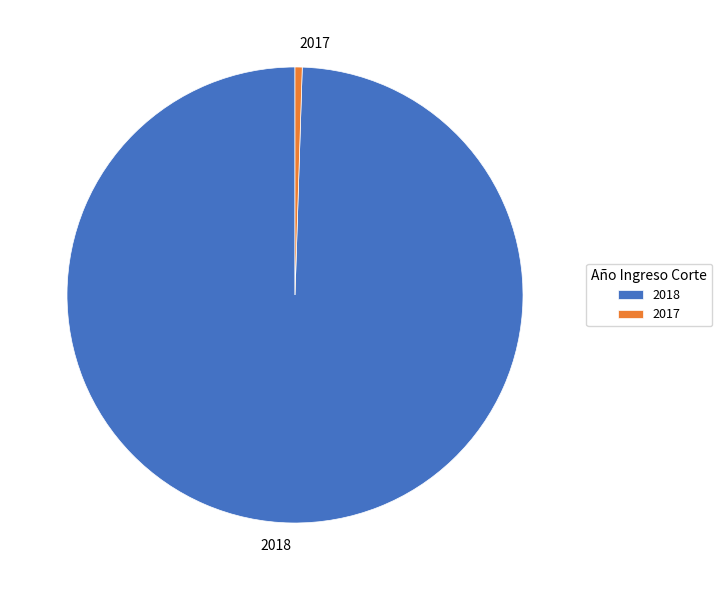

Is it true that 2017 is 1% of the pie?

True